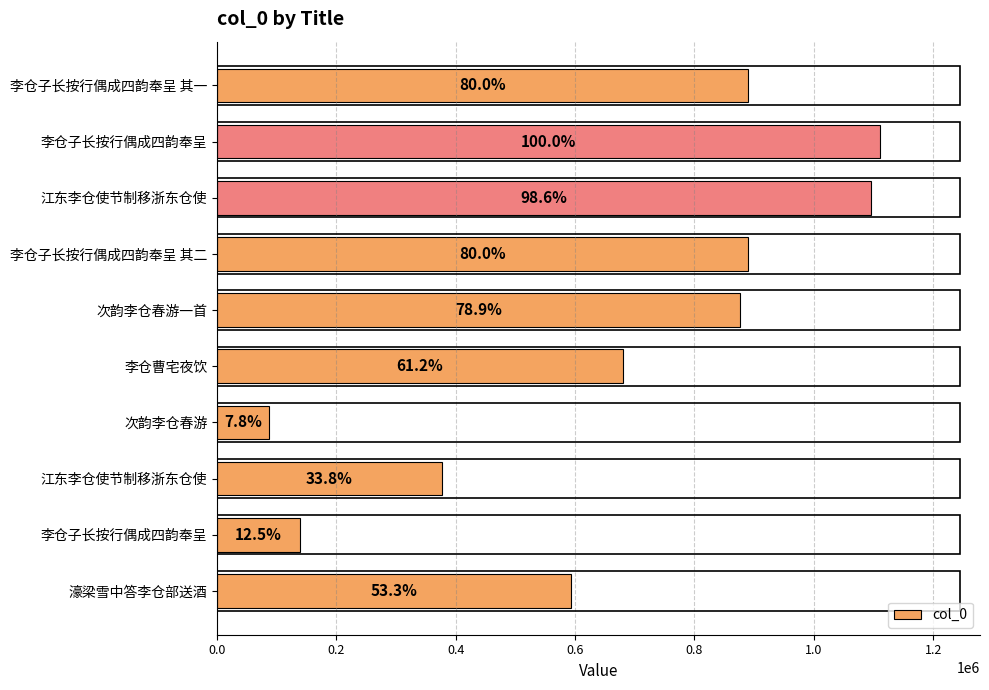

Does the chart contain stacked bars?

No